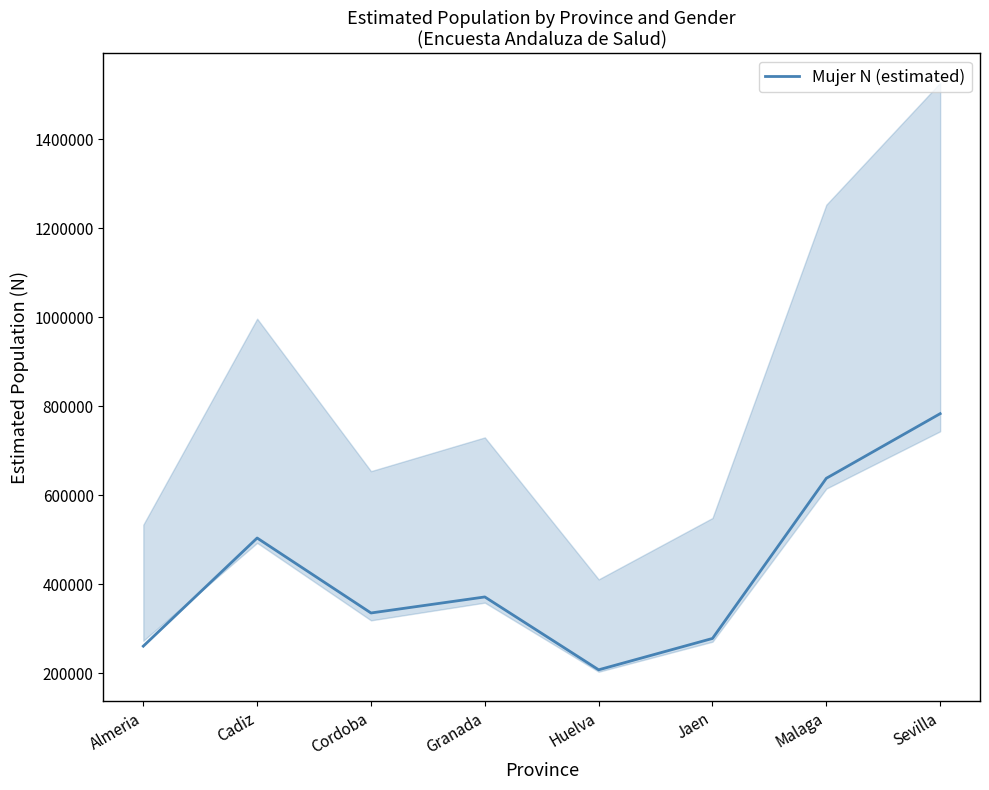

Where does the data first go above 371456?

Cadiz